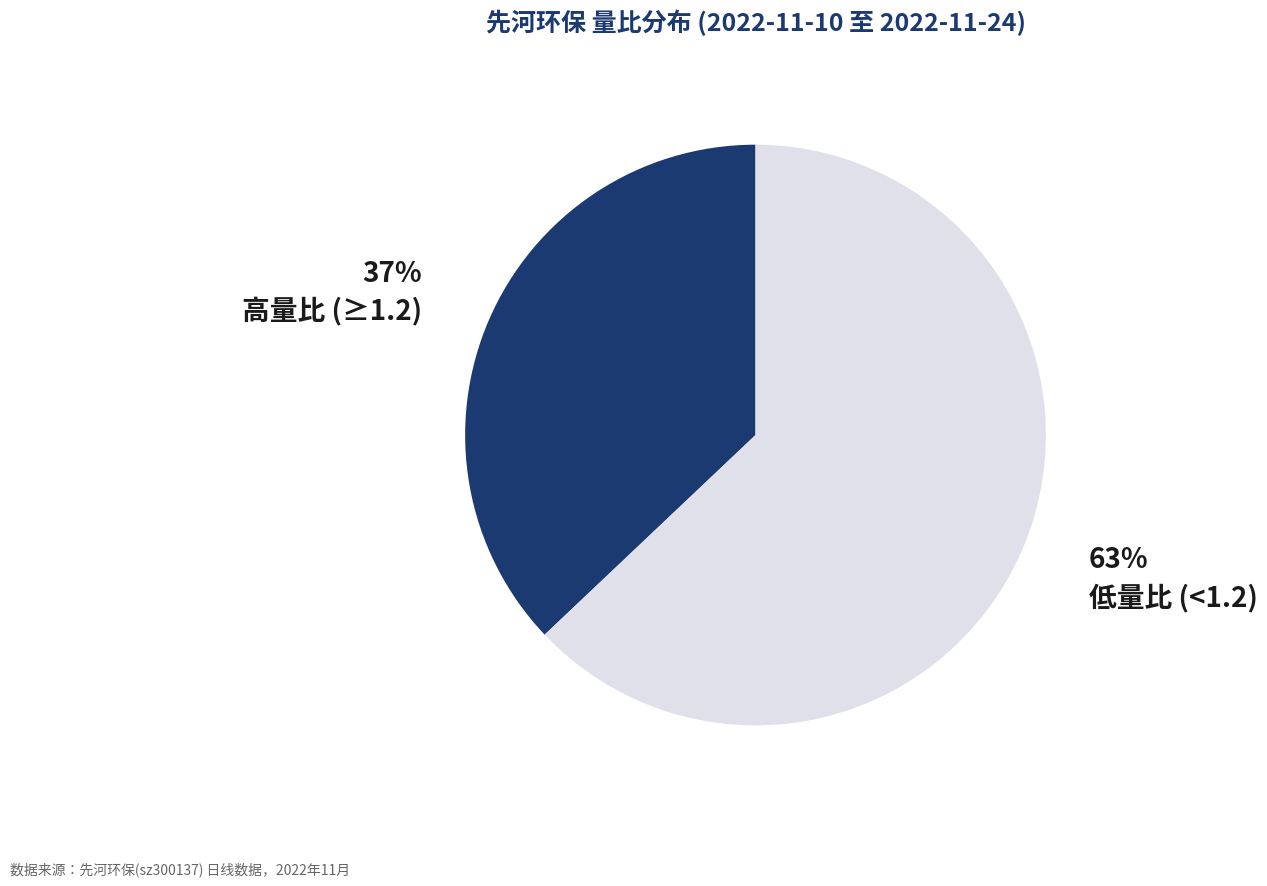

To the nearest percent, what is the difference between the 高量比 (≥1.2) and 低量比 (<1.2) slice percentages?

26%